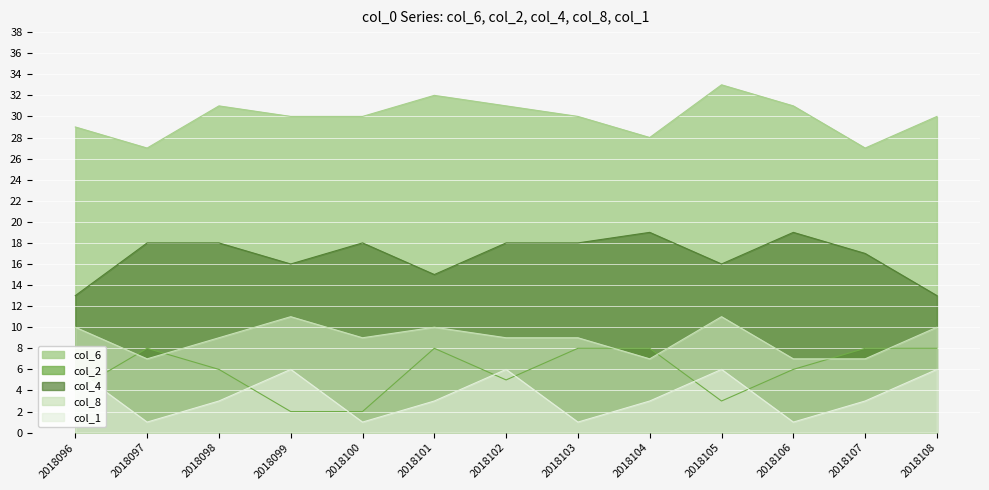

How many interior local valleys does the col_8 series have?

3